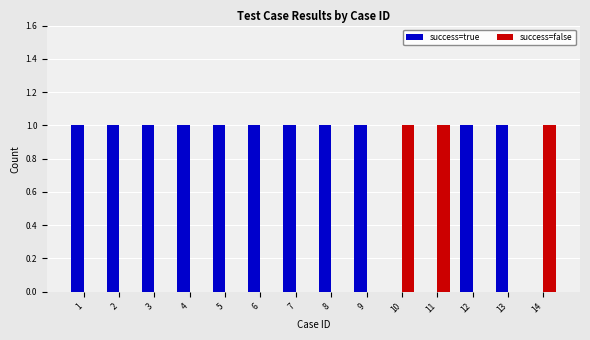

Which series has the largest total across all categories?

success=true